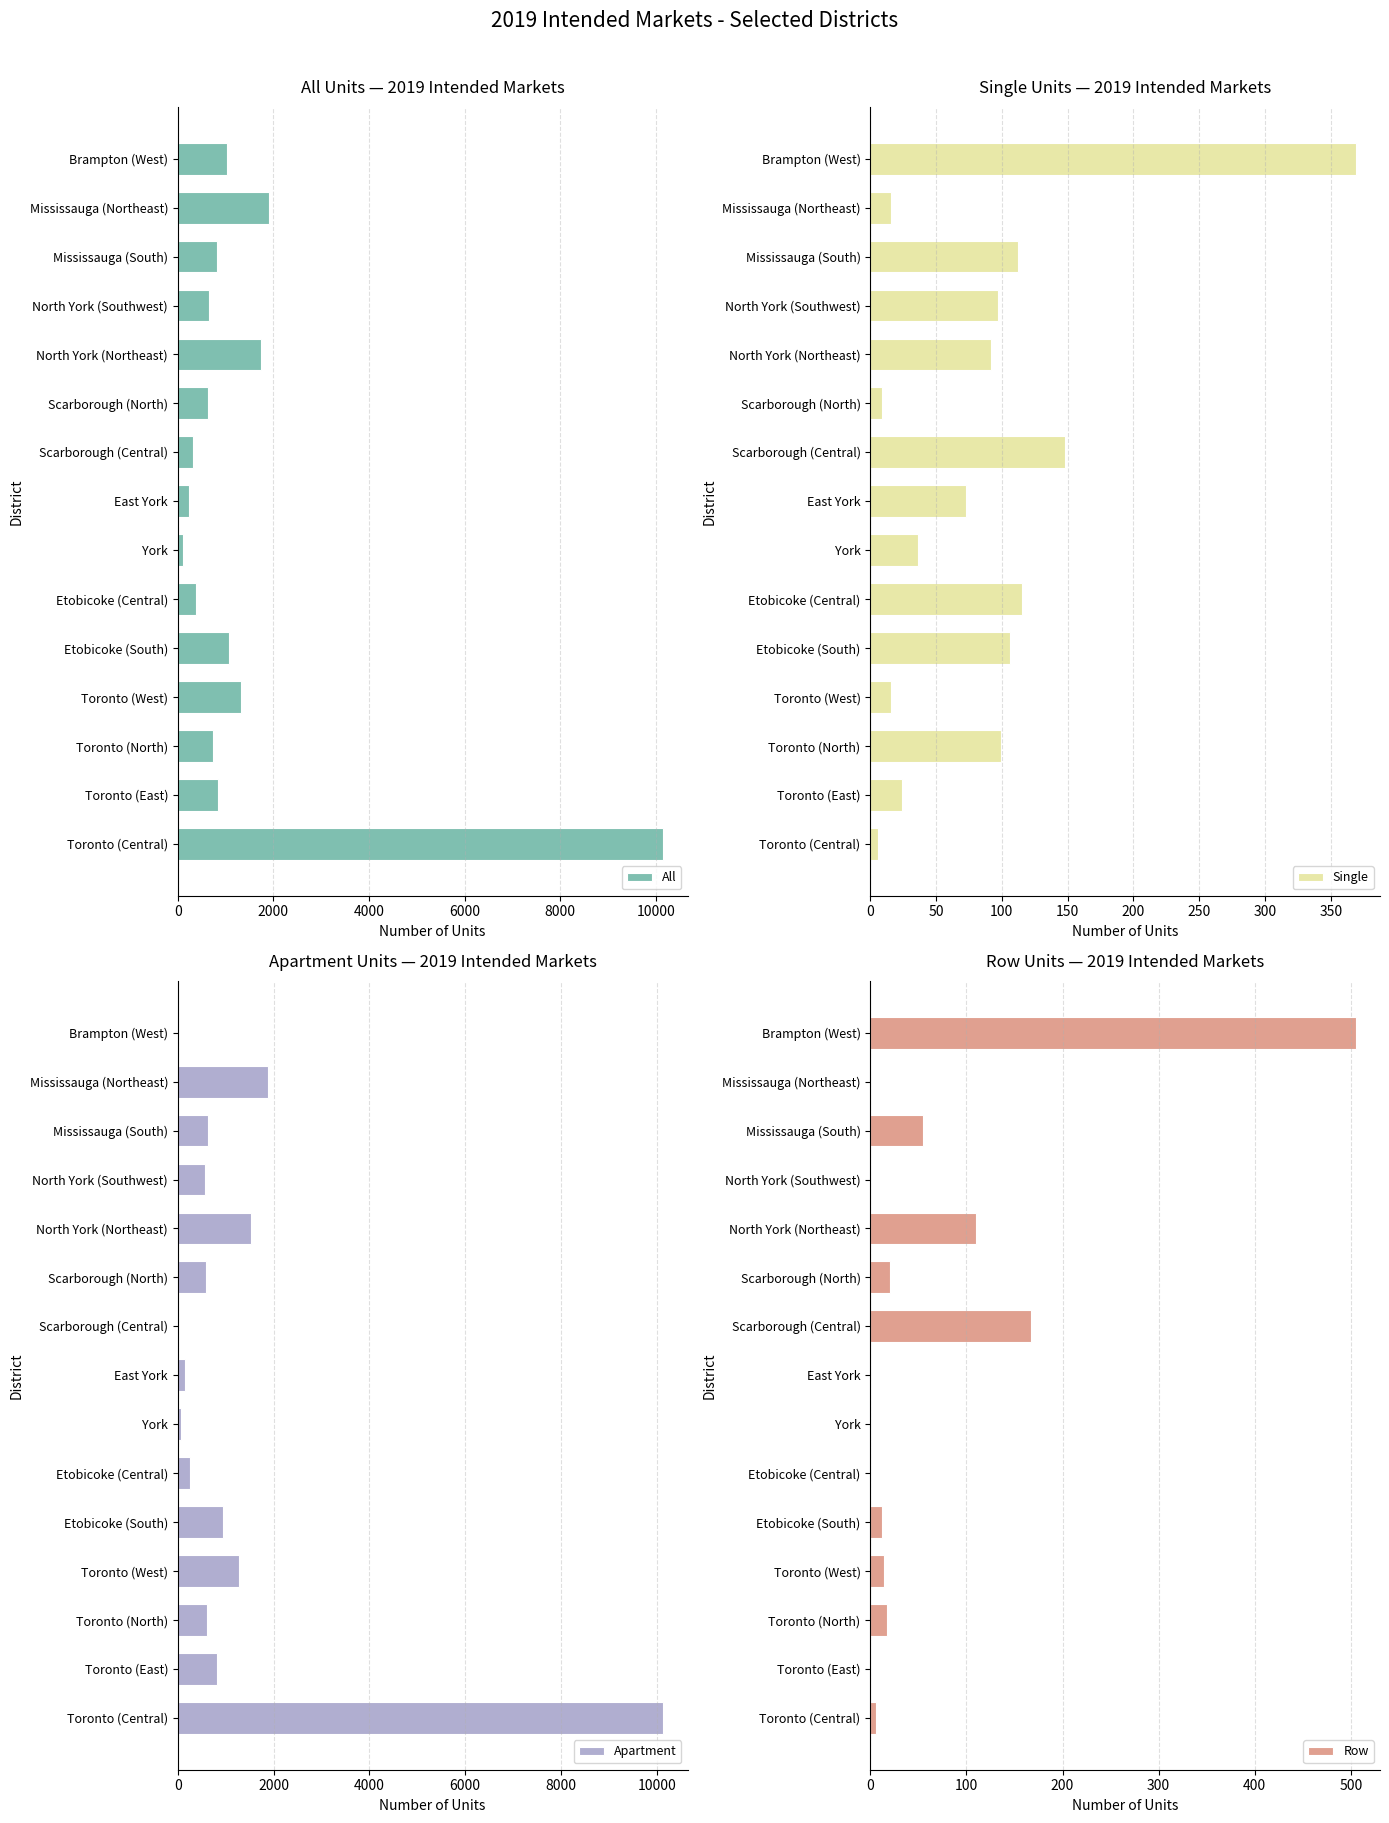

The value of Single at North York (Southwest) is 65. True or false?

False